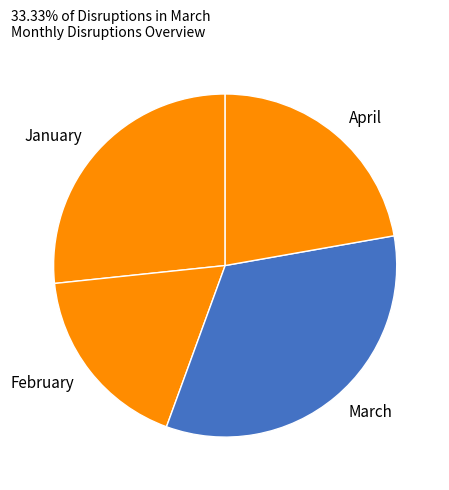

Do February and April together represent more than half of the pie?

No